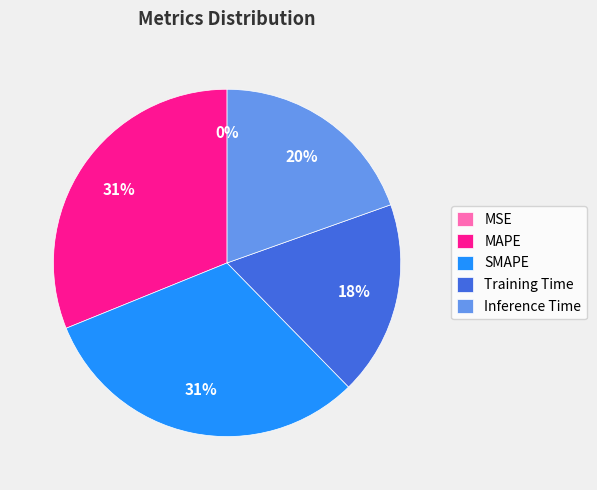

To the nearest percent, what is the difference between the largest and smallest slice percentages?

31%